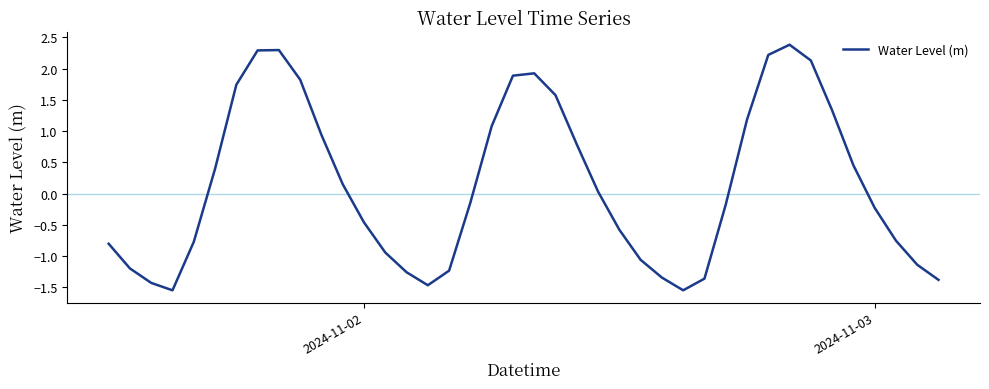

What is the maximum value shown in the chart?

2.4